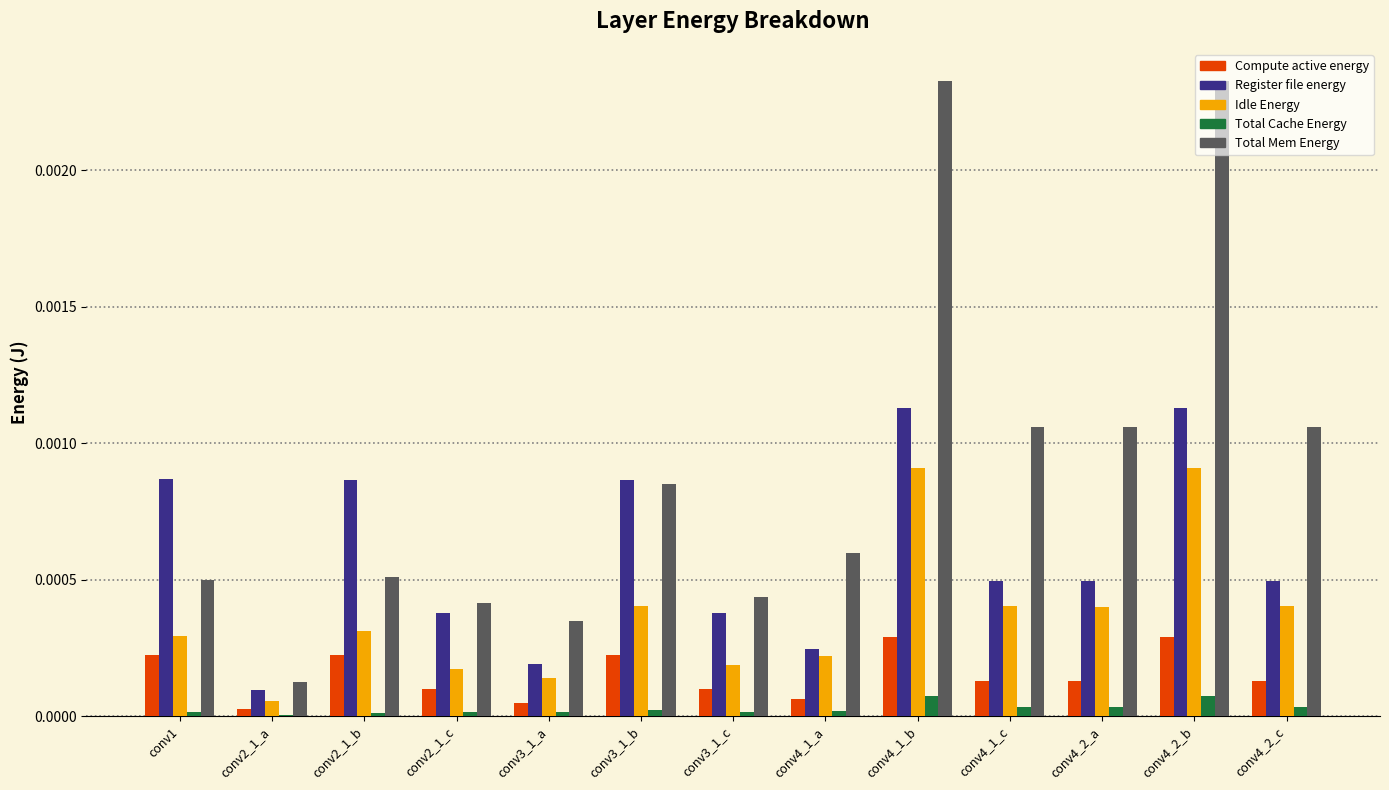

Is the value of Compute active energy at conv4_1_b greater than the value of Total Cache Energy at conv4_2_b?

Yes